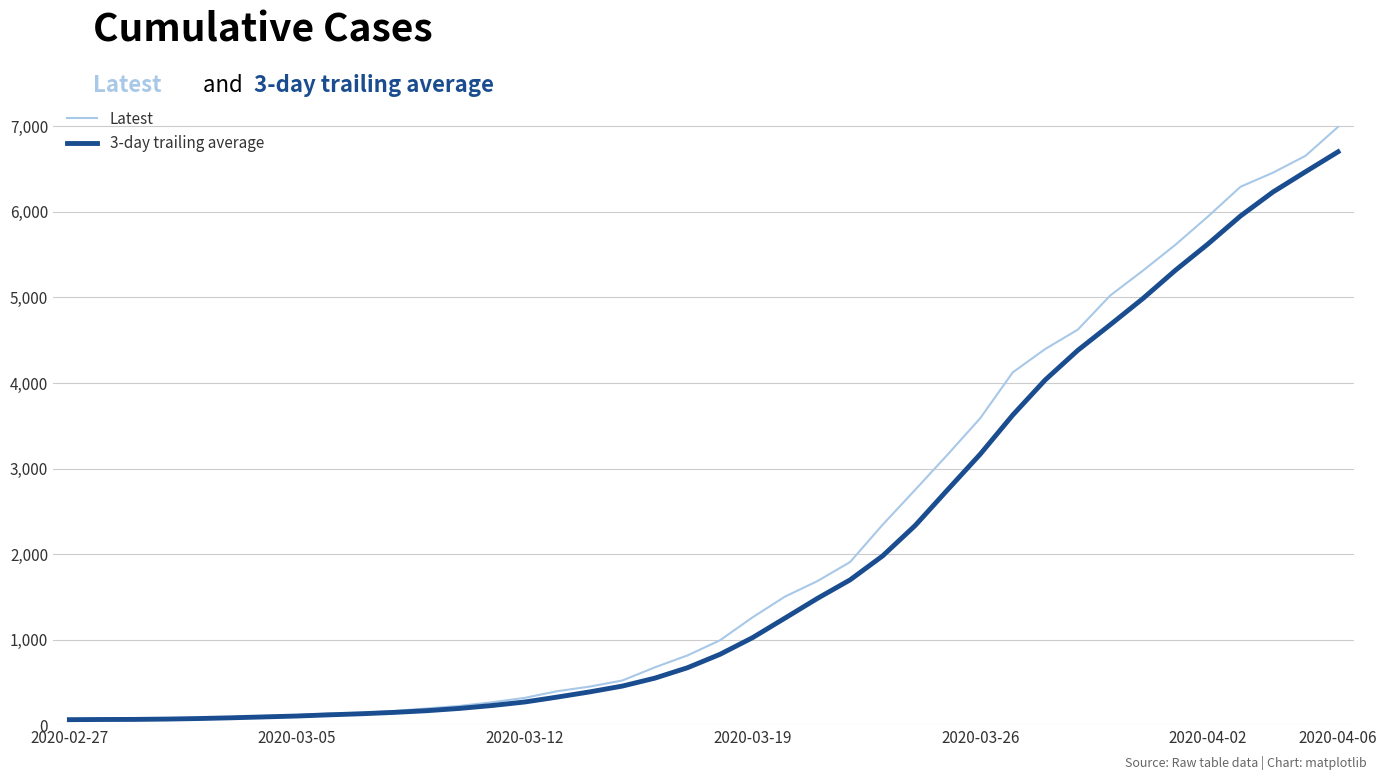

Which series has the largest range (max minus min)?

Latest